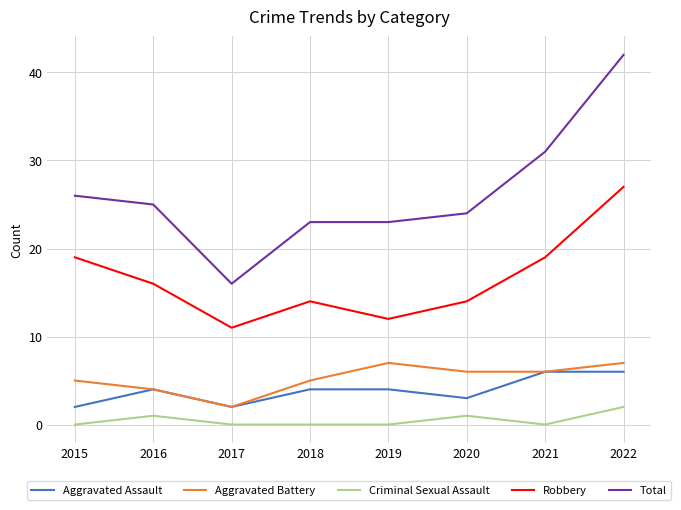

Where is the first local minimum for Aggravated Assault?

2017